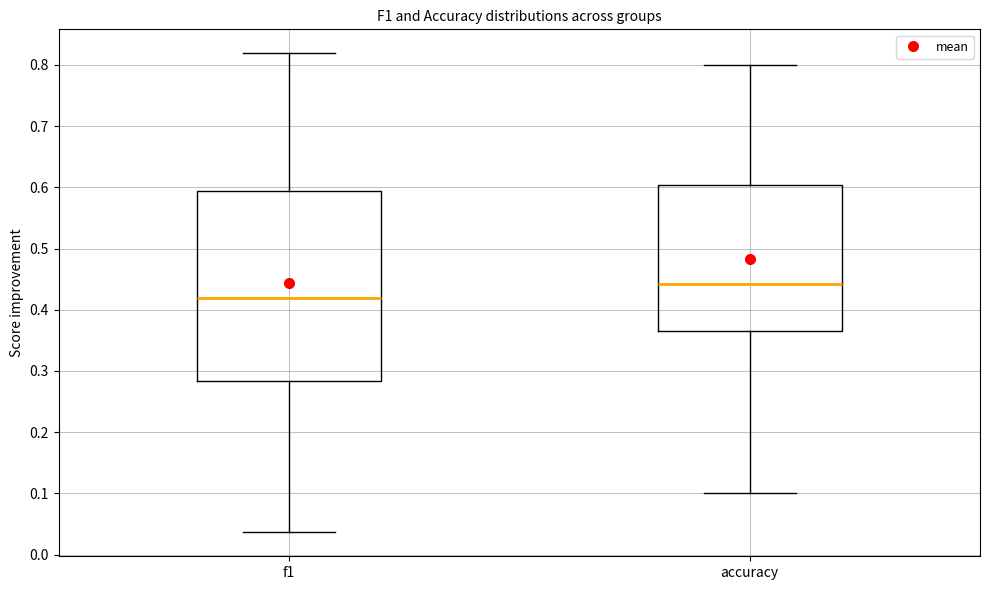

Which box has the highest median line?

accuracy